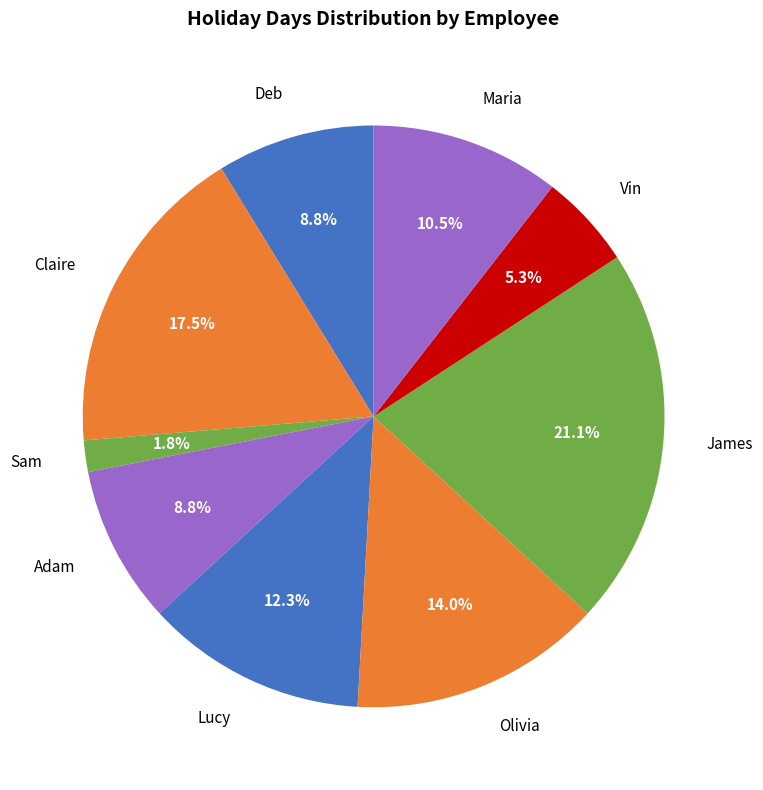

What portion of the pie excludes James?

78.9%